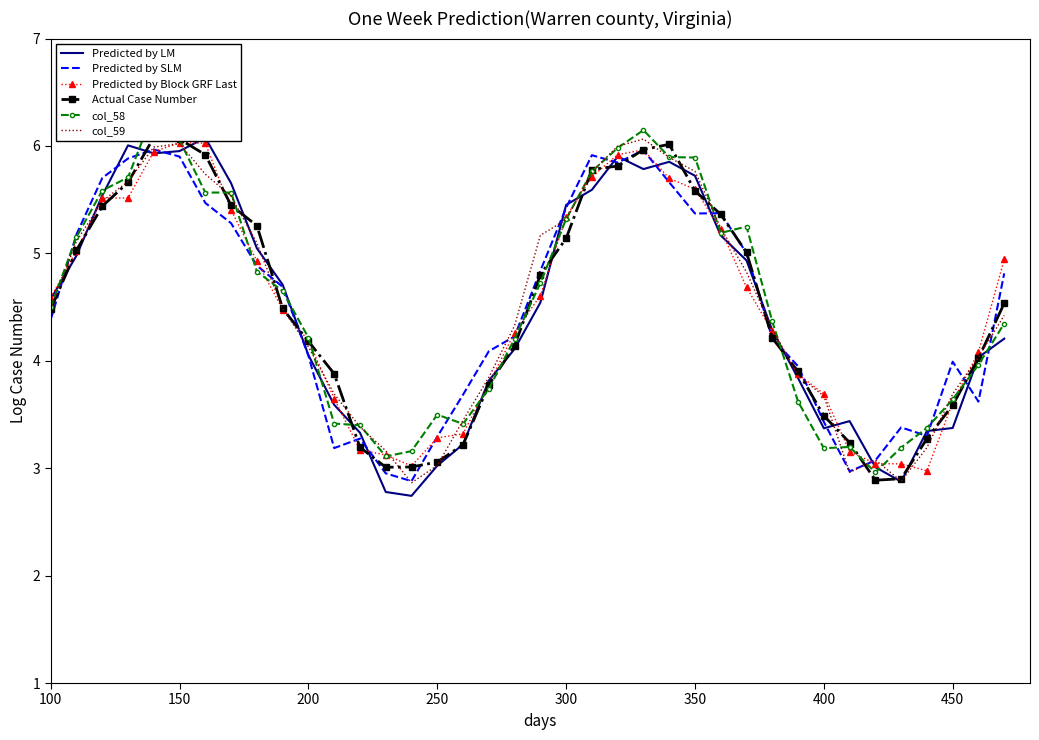

True or false: col_59 has a value of 5.8 at 350.

True